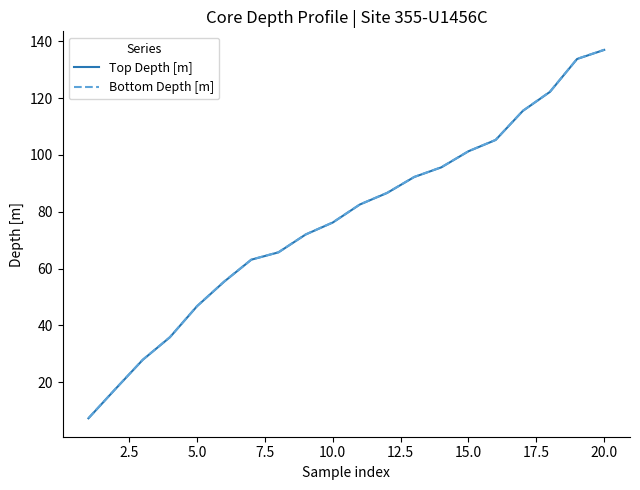

True or false: Bottom Depth [m] and Top Depth [m] cross at least once.

False